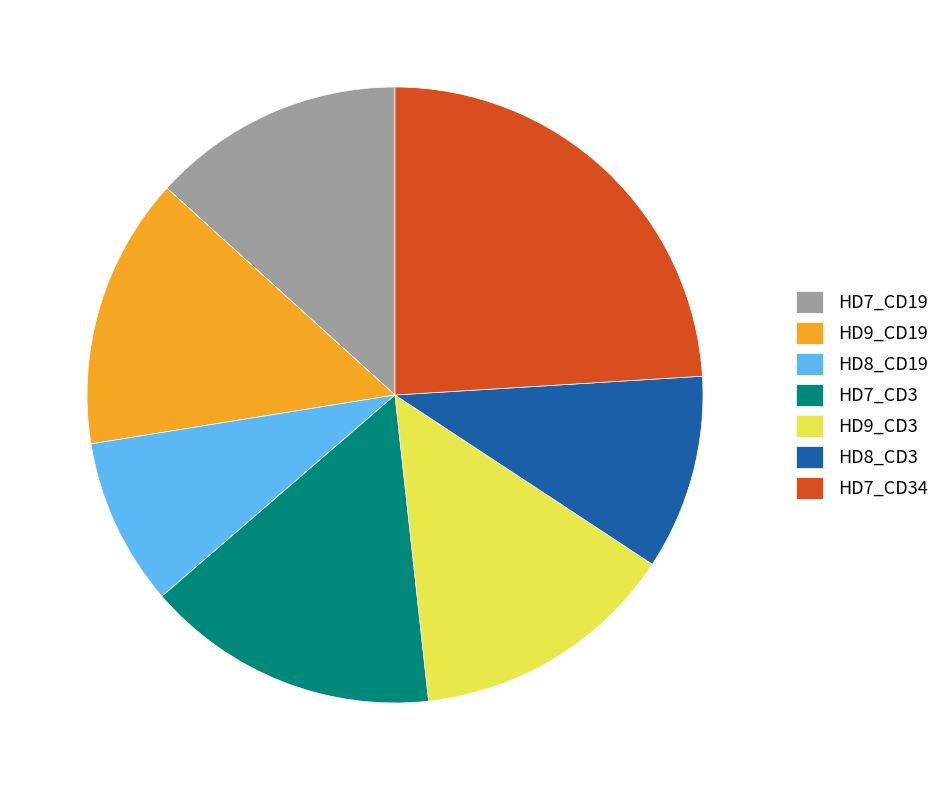

Do HD7_CD3 and HD8_CD19 together represent more than half of the pie?

No